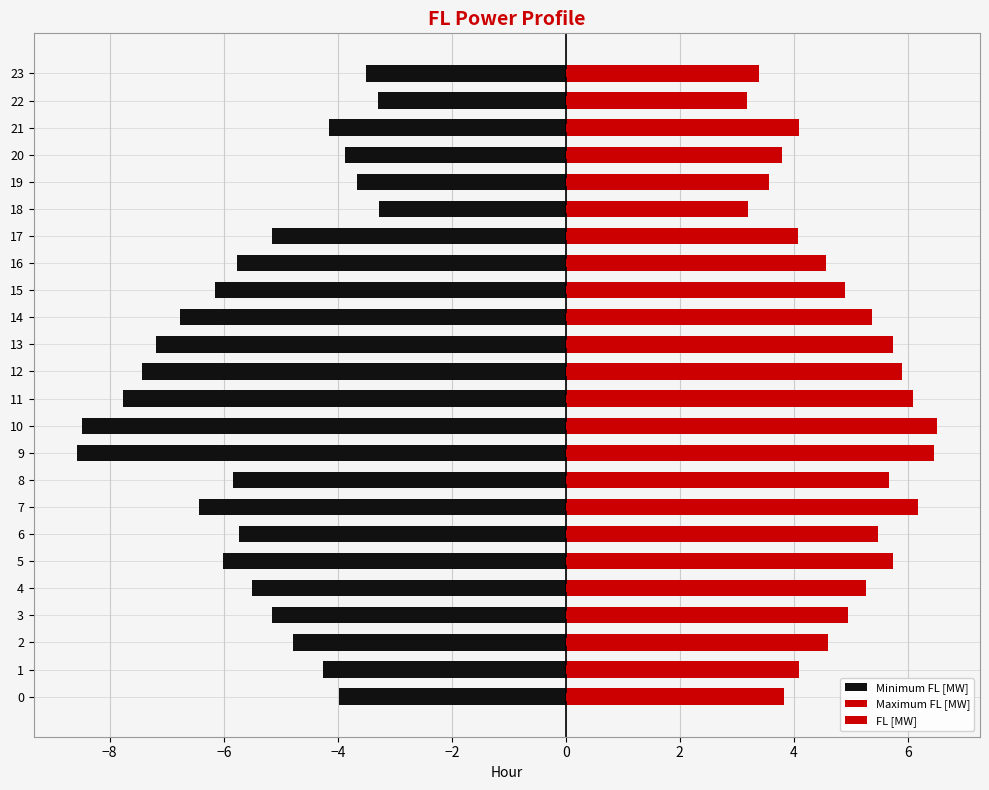

What is the total value across all series at 21?

0.2